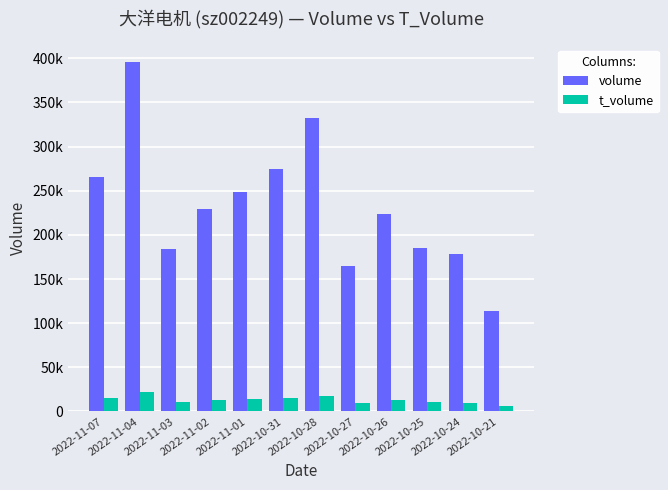

Are the bars grouped side by side (vs. stacked)?

Yes